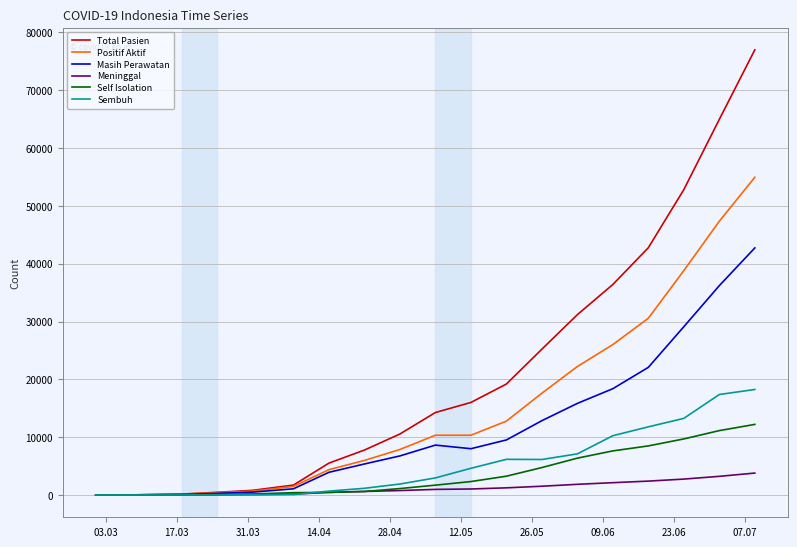

Rank the series by their maximum value, from highest to lowest.

Total Pasien, Positif Aktif, Masih Perawatan, Sembuh, Self Isolation, Meninggal